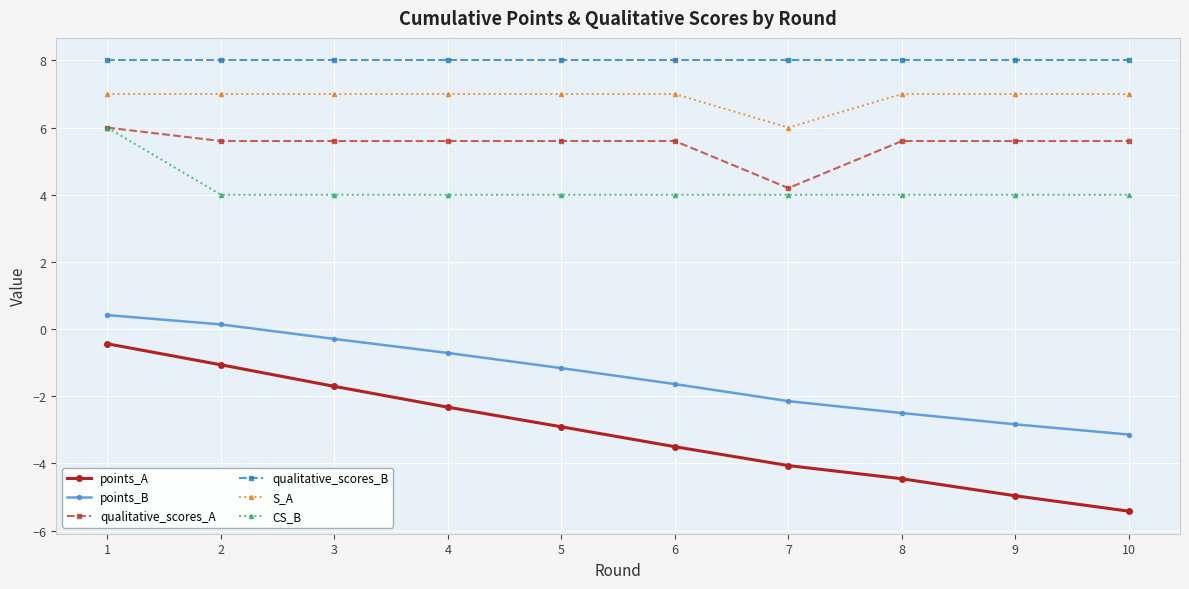

True or false: qualitative_scores_B and points_B intersect in this chart.

False